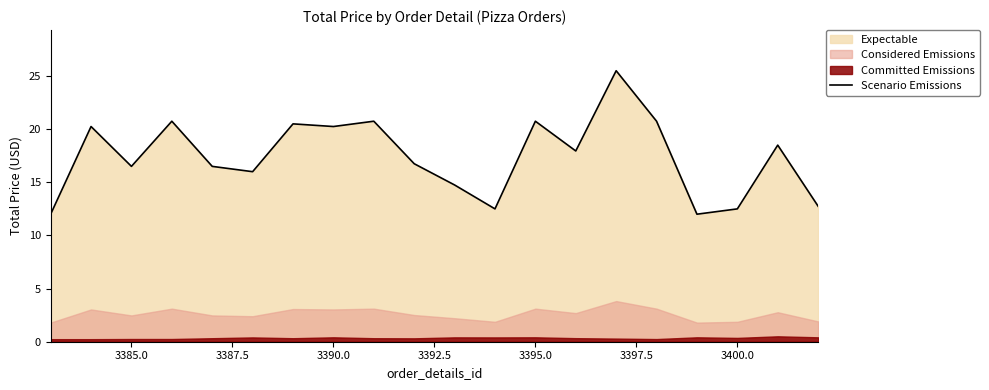

True or false: Scenario Emissions has a value of 26.0 at 3385.0.

False